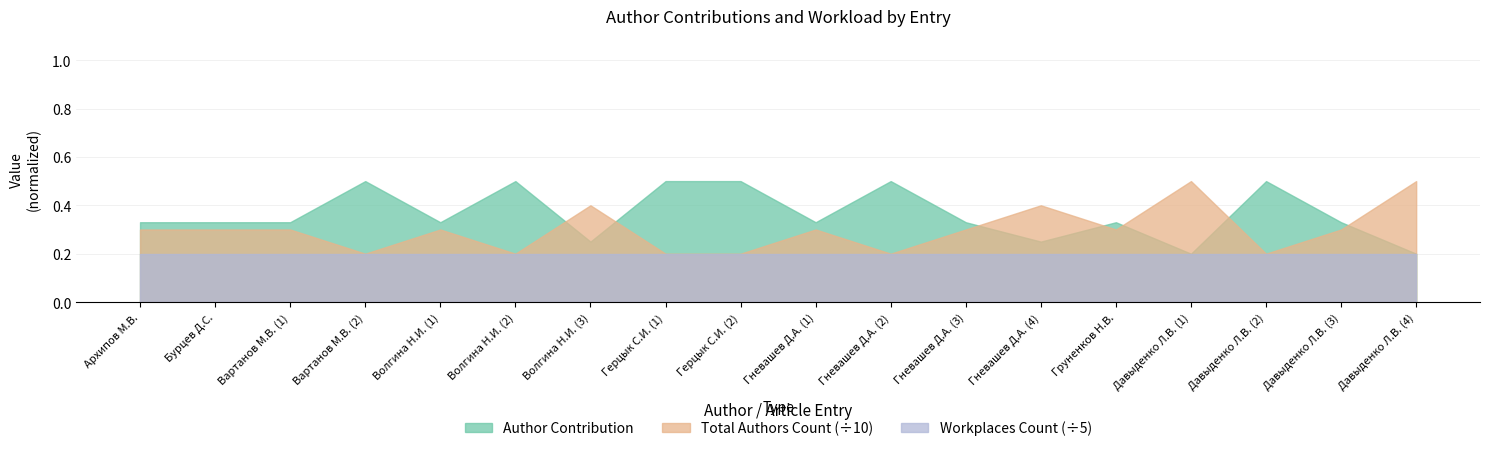

The Author Contribution series shows 0.3 at Гневашев Д.А. (3). True or false?

True